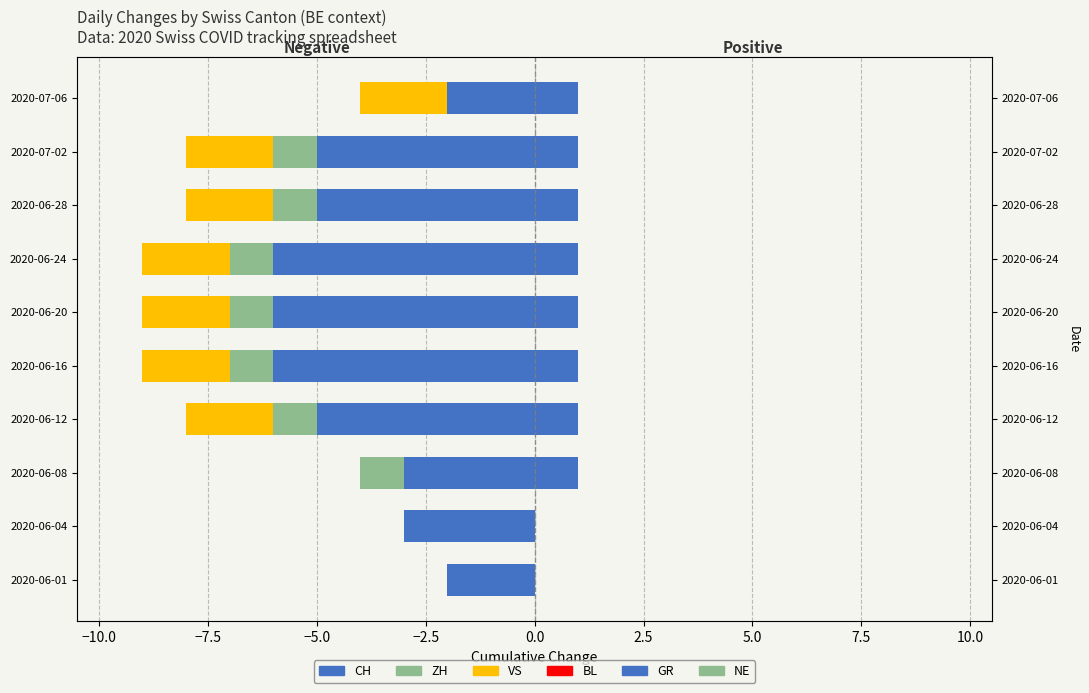

How many groups of bars are there?

10